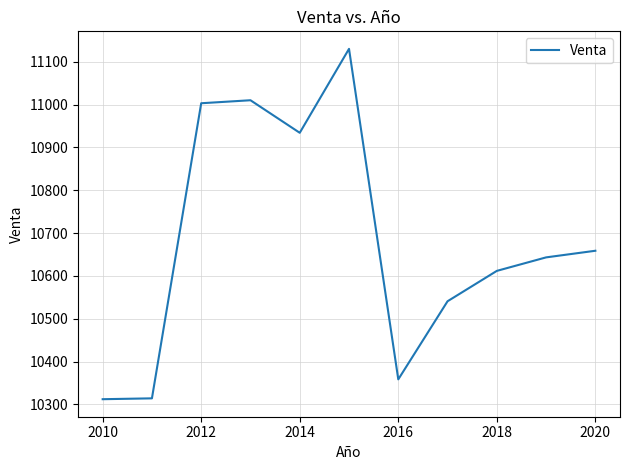

What is the maximum value shown in the chart?

11130.0